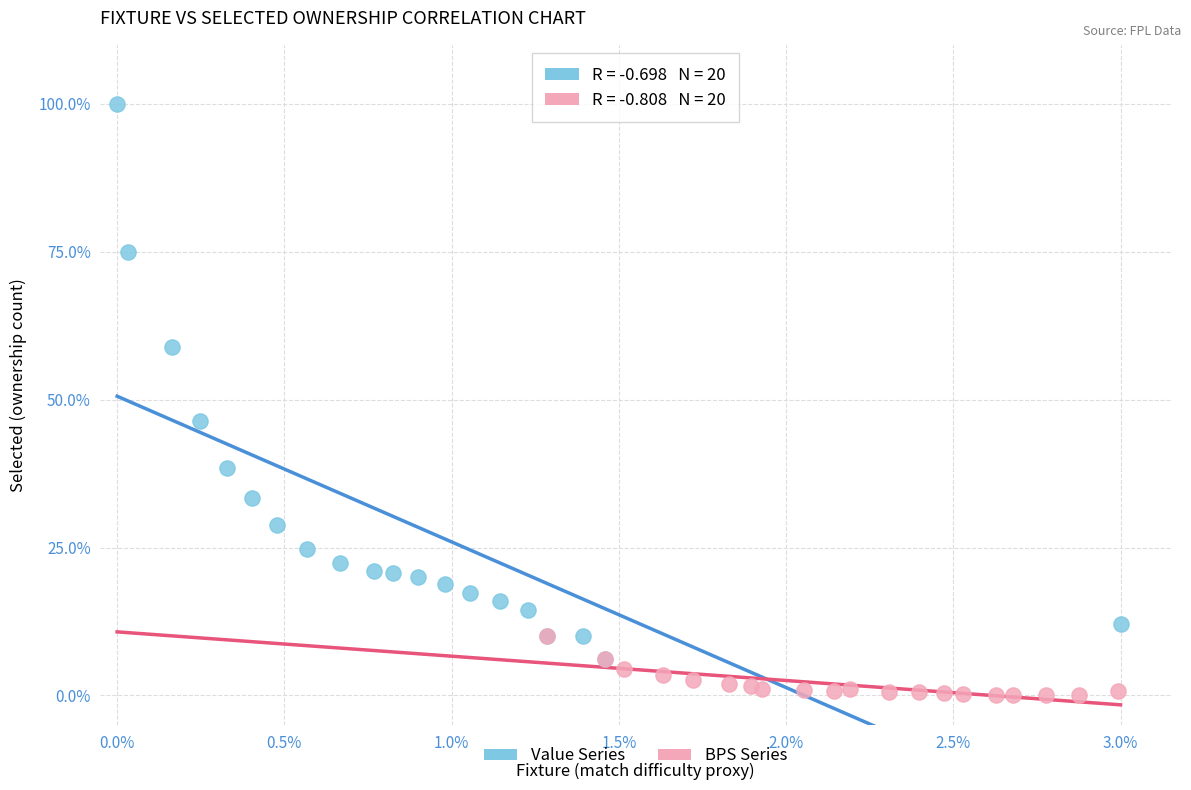

Which series contains the lowest Y value?

BPS Series